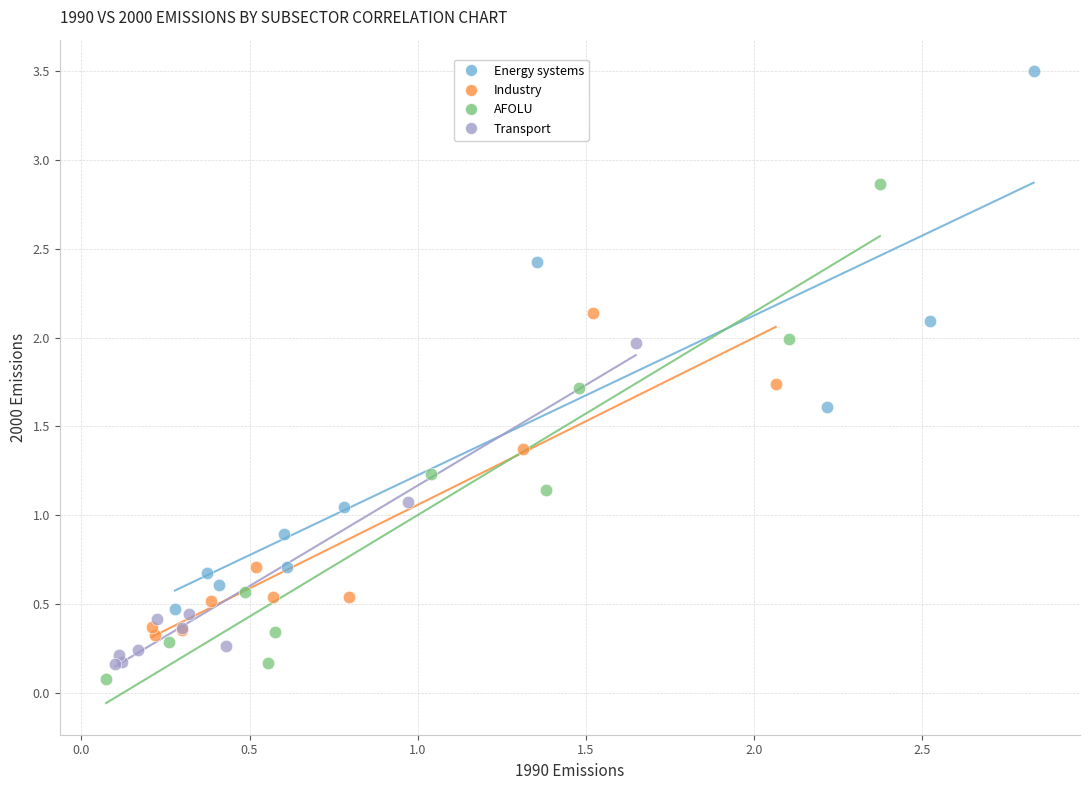

Which series contains the highest Y value?

Energy systems